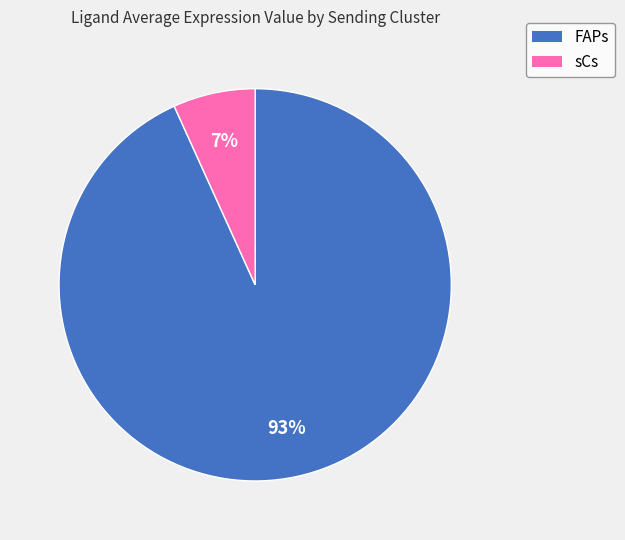

Which category has the biggest portion of the pie?

FAPs